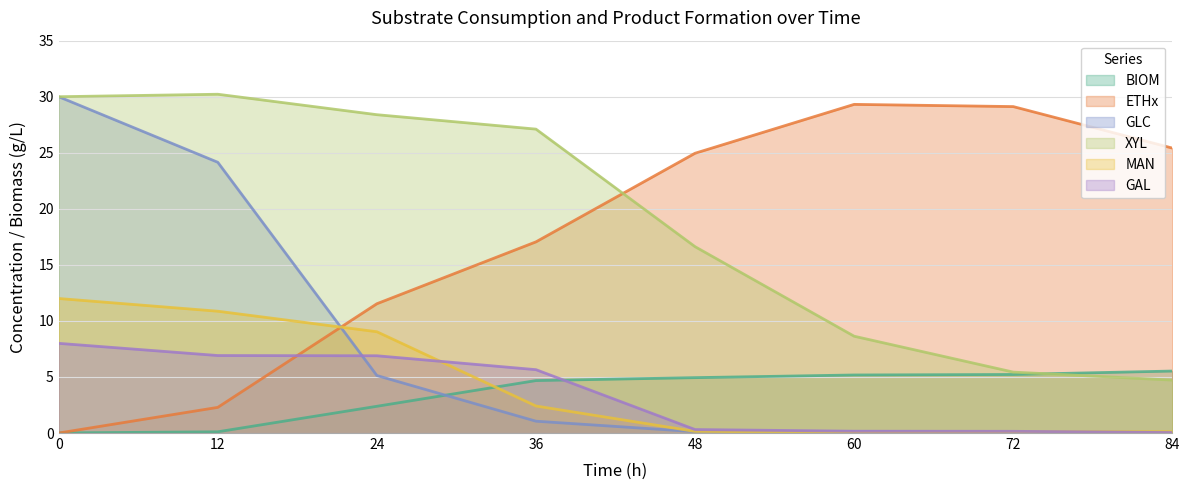

In ETHx, how many points are higher than both neighbors (excluding endpoints)?

1